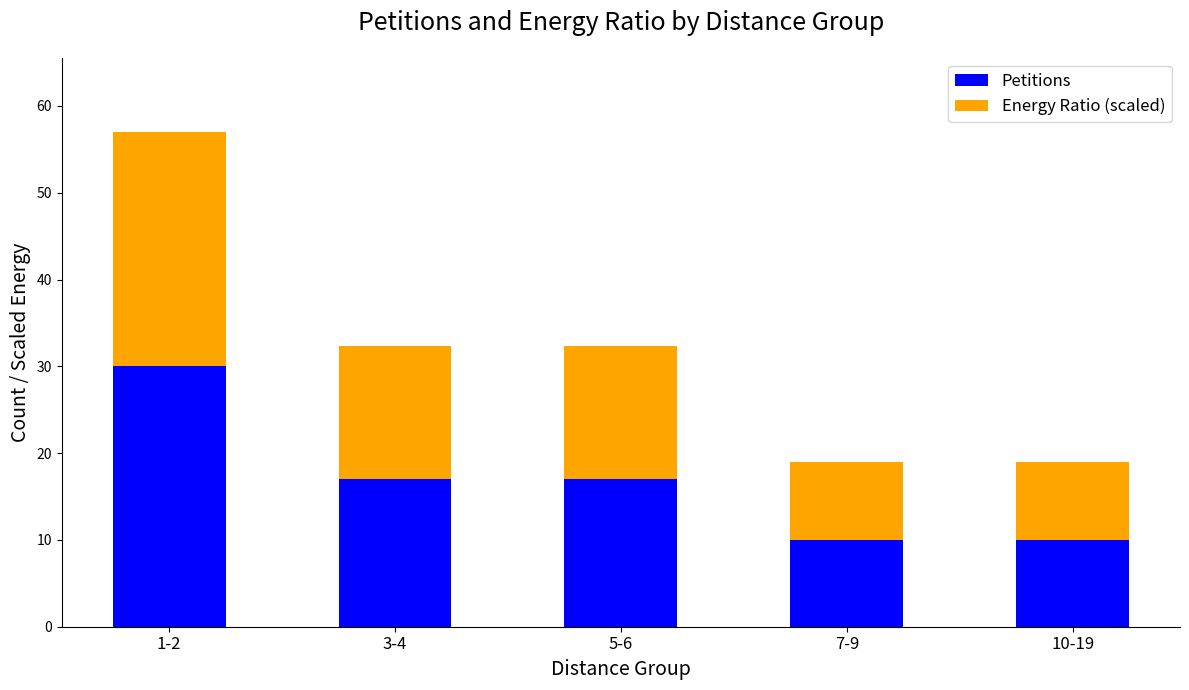

True or false: Petitions has a value of 13.5 at 7-9.

False